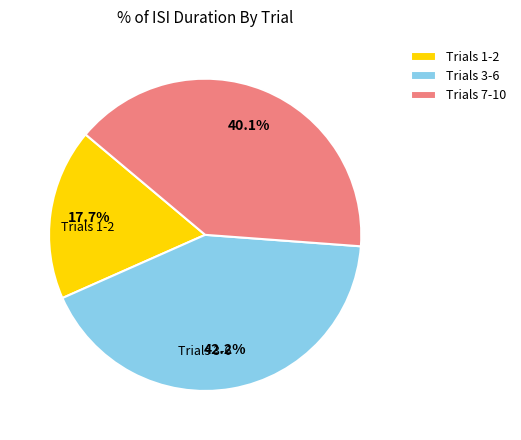

What is the smallest slice in the pie chart?

Trials 1-2